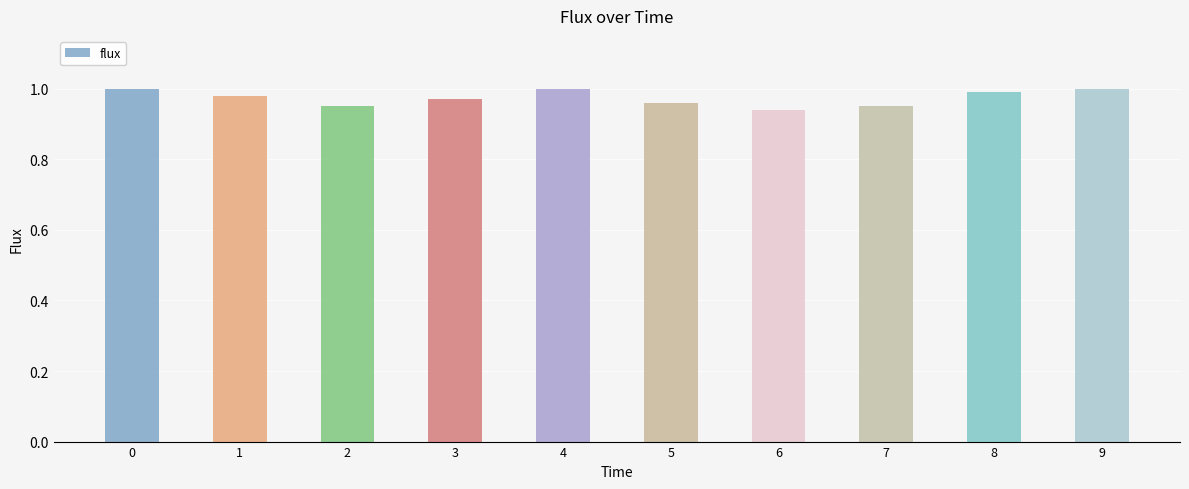

True or false: the data shows 0.4 at 5.

False